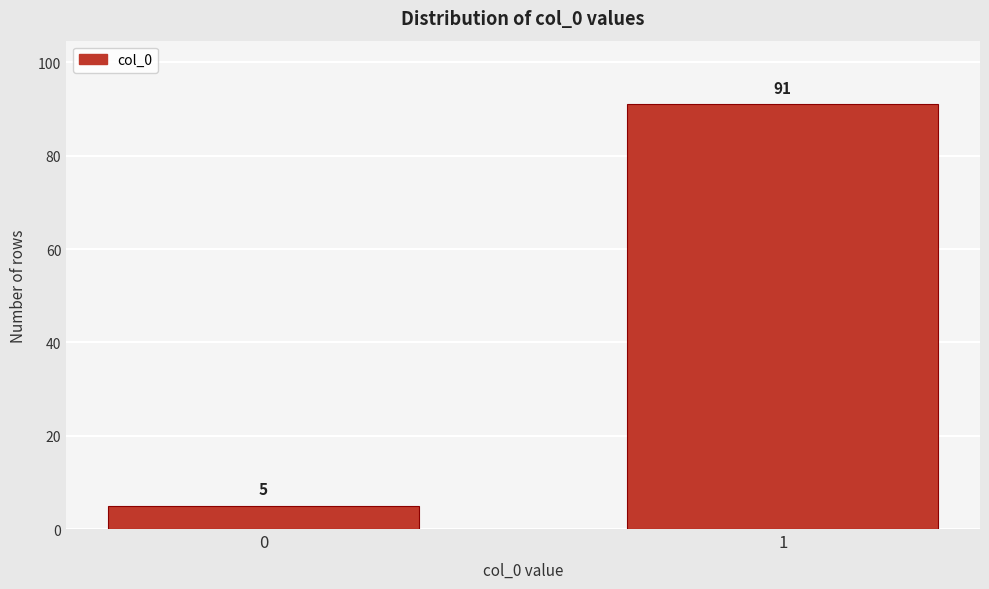

Reading left to right, transcribe all the data shown in this chart.

0=5	1=91